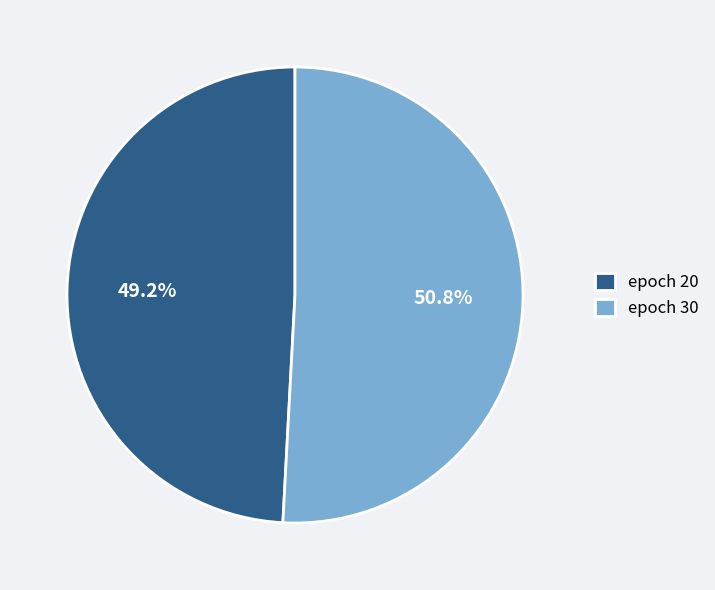

Approximately how many times larger is the value at epoch 30 compared to epoch 20?

1.0